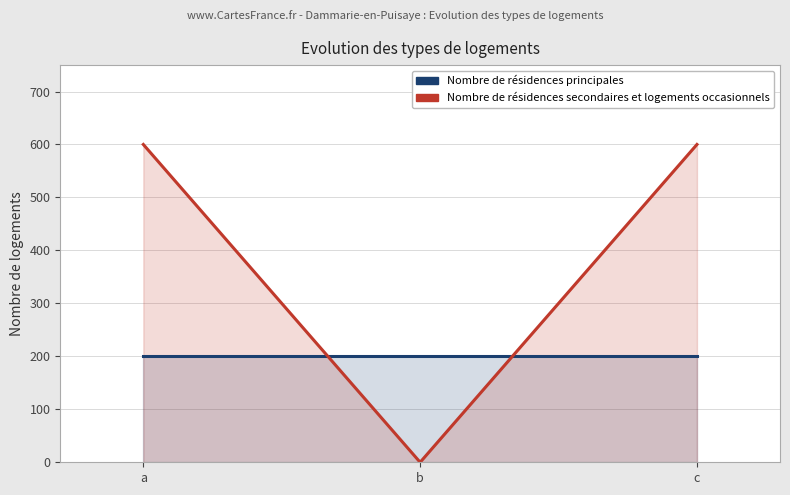

Reading left to right, extract all data points from this chart.

col_2: 200	200	200
col_3: 600	0	600